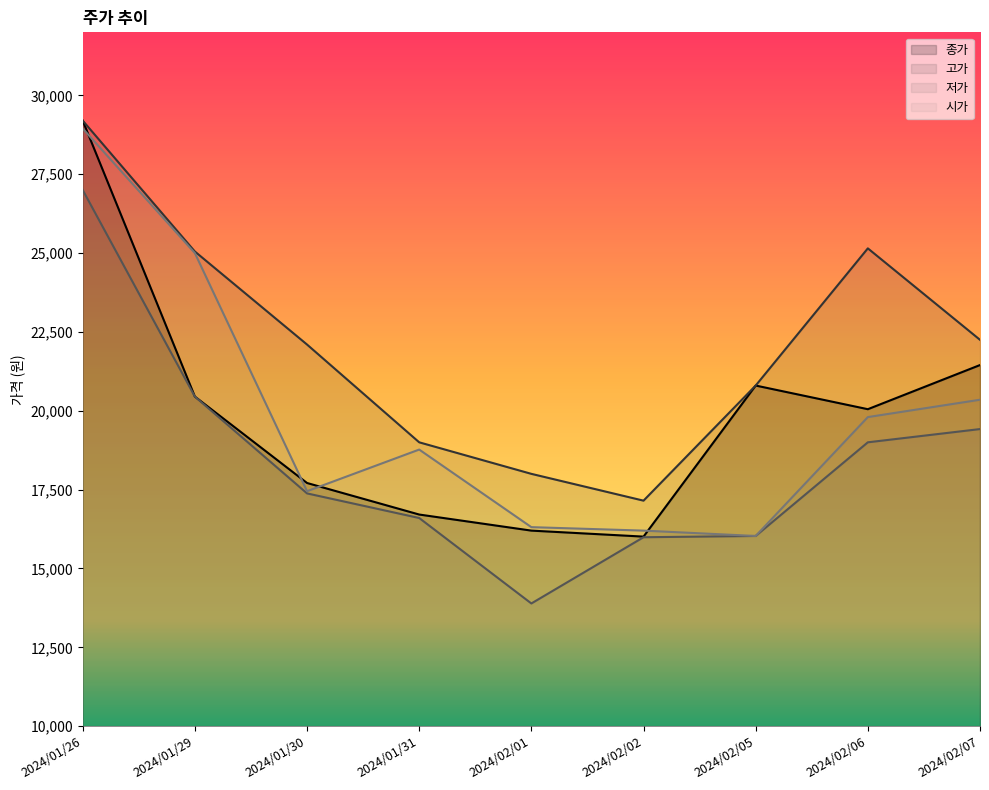

True or false: 고가 has more than 2 points higher than both neighbors.

False